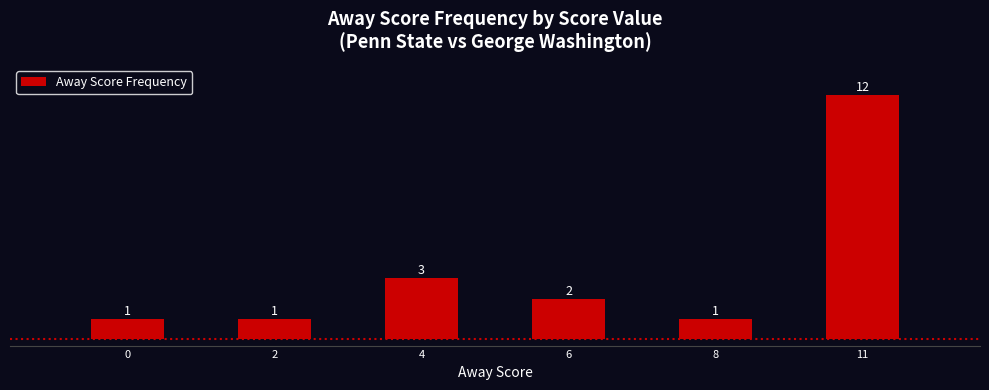

What is the sum of all values?

20